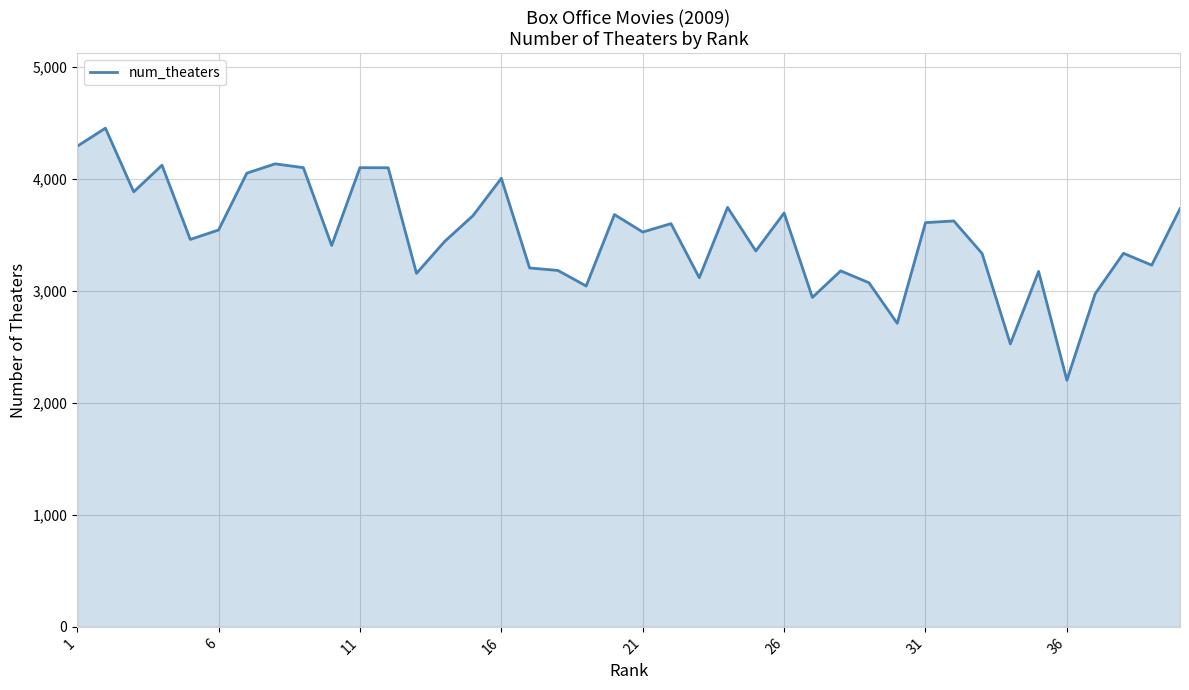

What is the maximum value shown in the chart?

4455